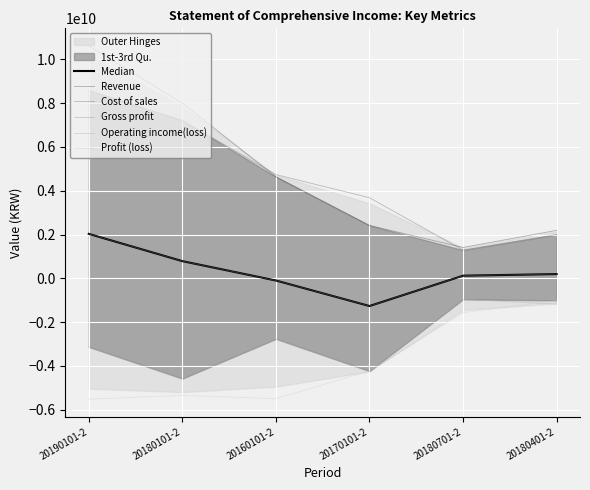

The value of Gross profit at 20160101-2 is -161282589. True or false?

False